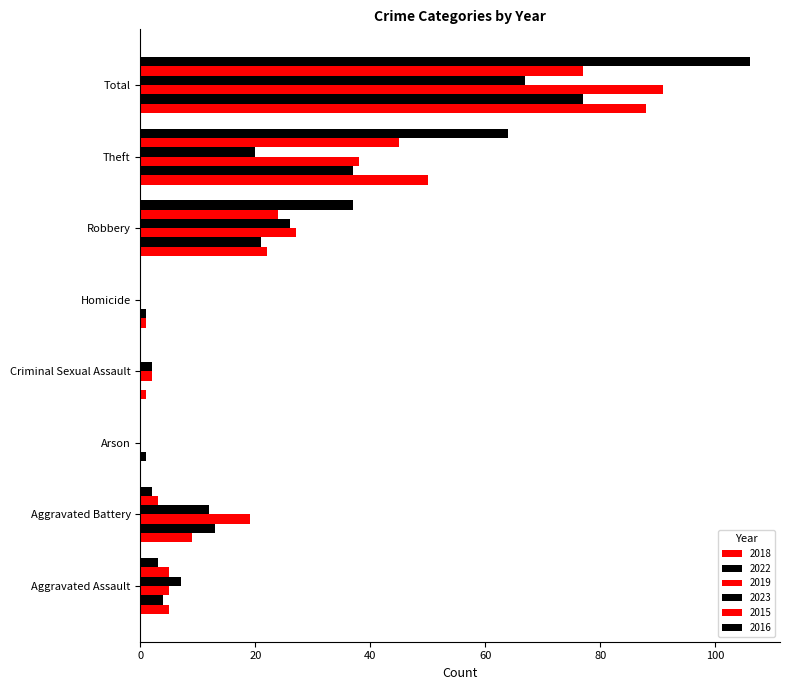

How many series are shown in this chart?

6